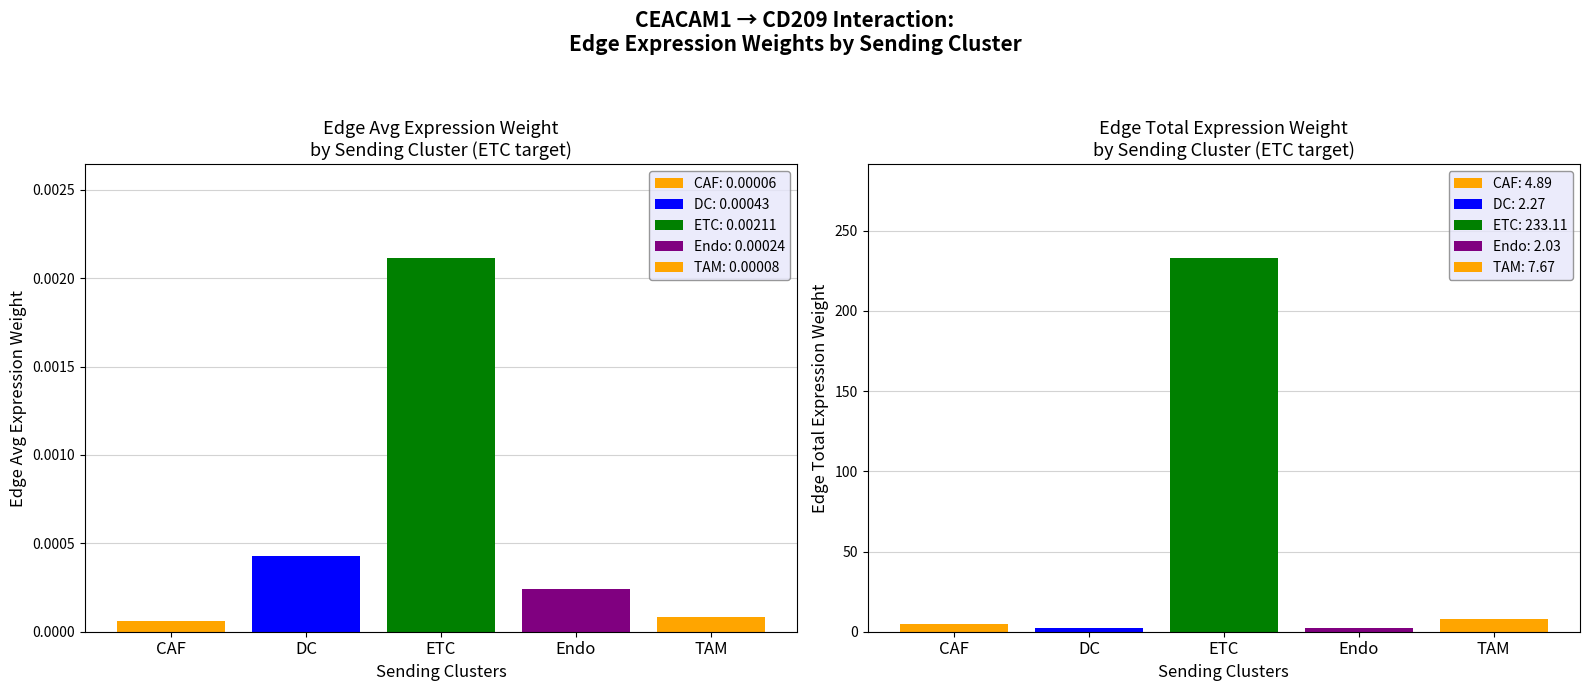

What is the difference between the maximum and minimum values in the Edge total expression weight series?

231.1